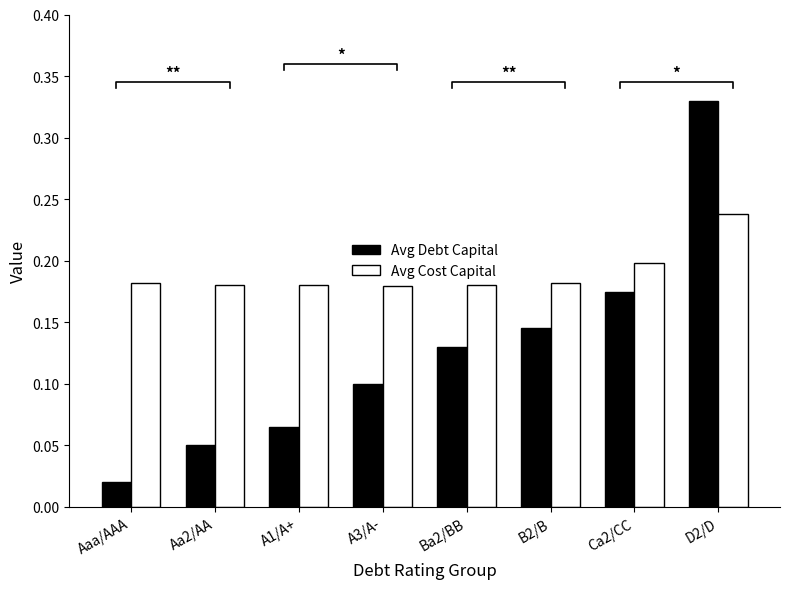

True or false: Avg Cost Capital has a value of 0.2 at A1/A+.

True